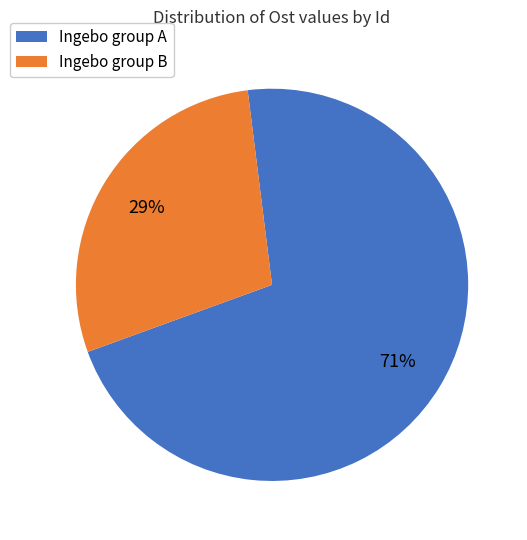

What percentage is the Ingebo group B slice, to the nearest percent?

29%